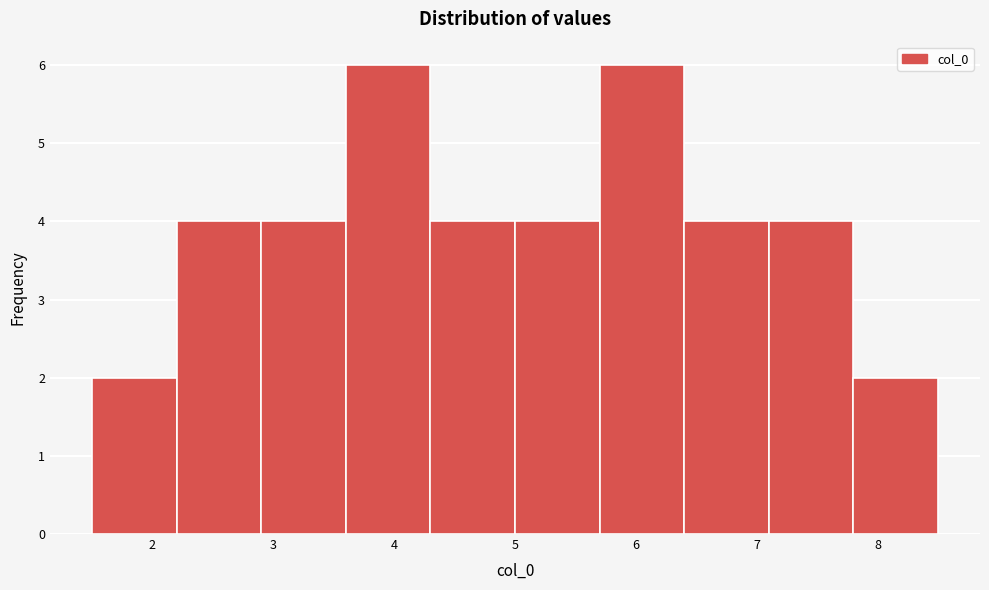

Reading left to right, list every bar in this chart as the range it spans on the x-axis followed by its height. Neither the bar edges nor the heights are printed on the chart, so give them approximately, as read against the axes.

1.5 to 2.2: 2
2.2 to 2.9: 4
2.9 to 3.6: 4
3.6 to 4.3: 6
4.3 to 5.0: 4
5.0 to 5.7: 4
5.7 to 6.4: 6
6.4 to 7.1: 4
7.1 to 7.8: 4
7.8 to 8.5: 2